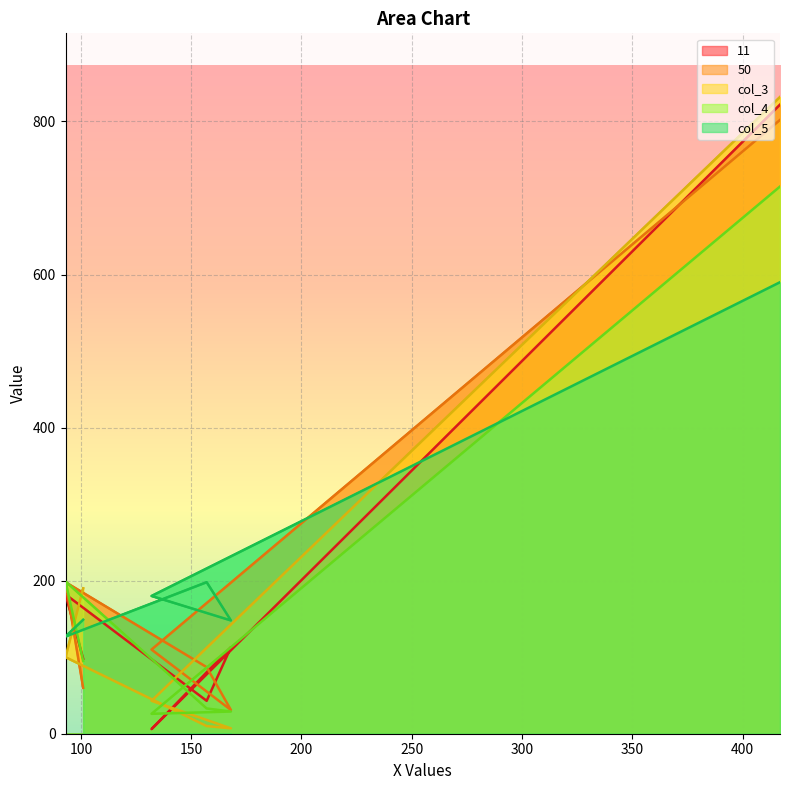

Is the value of col_3 at 417 greater than the value of col_5 at 93?

Yes